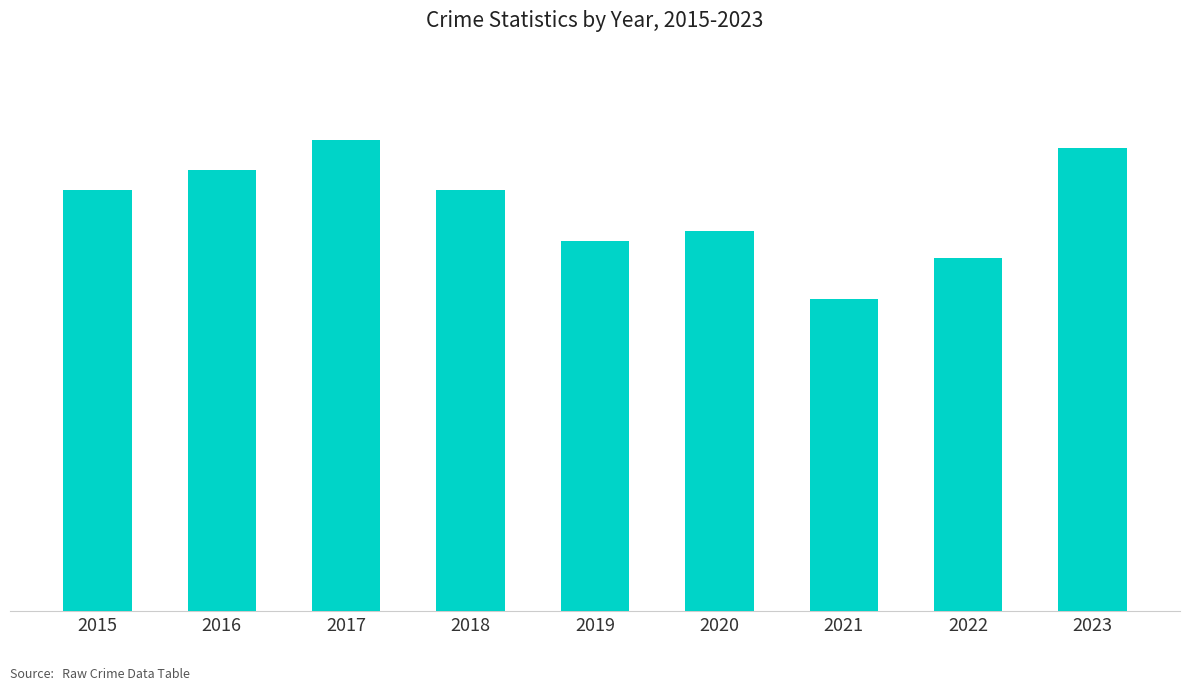

What is the smallest value displayed?

973